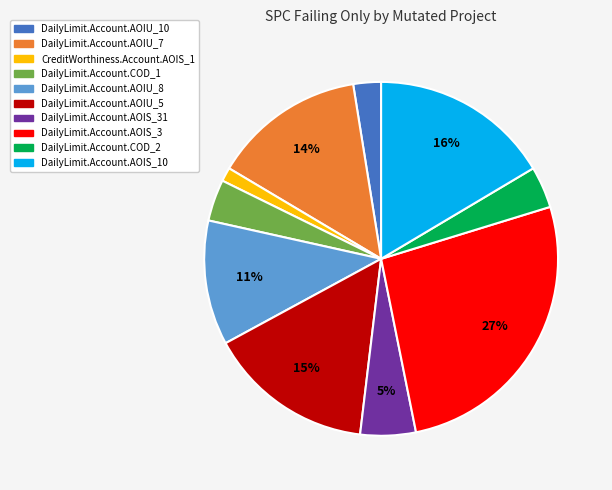

Is there any slice that represents more than half of the pie?

No